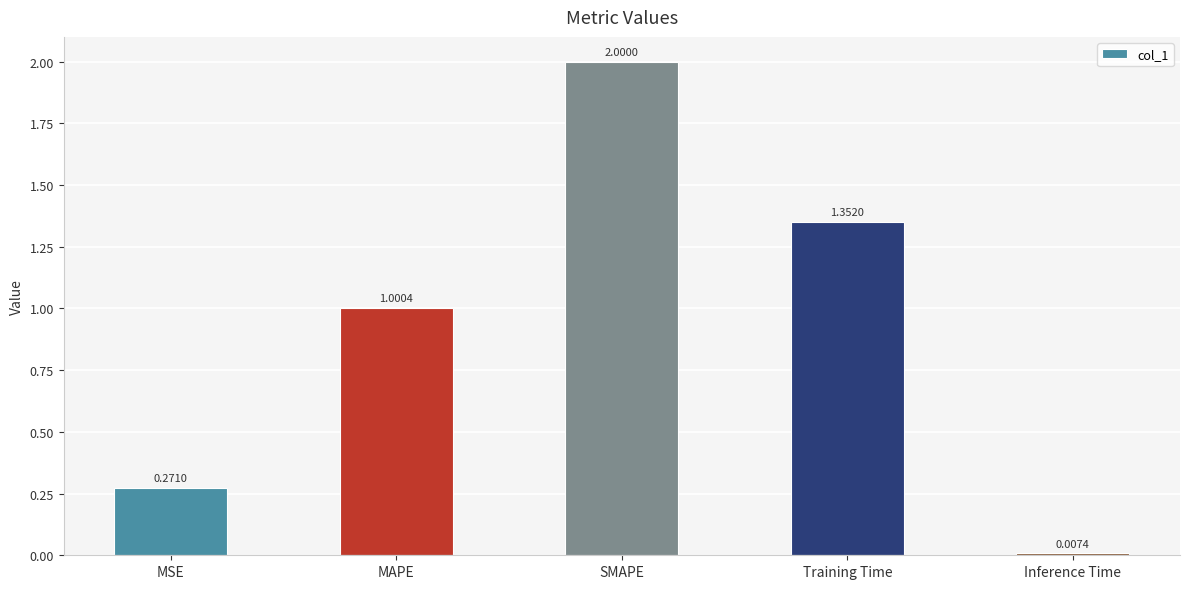

What is the sum of all values?

4.6